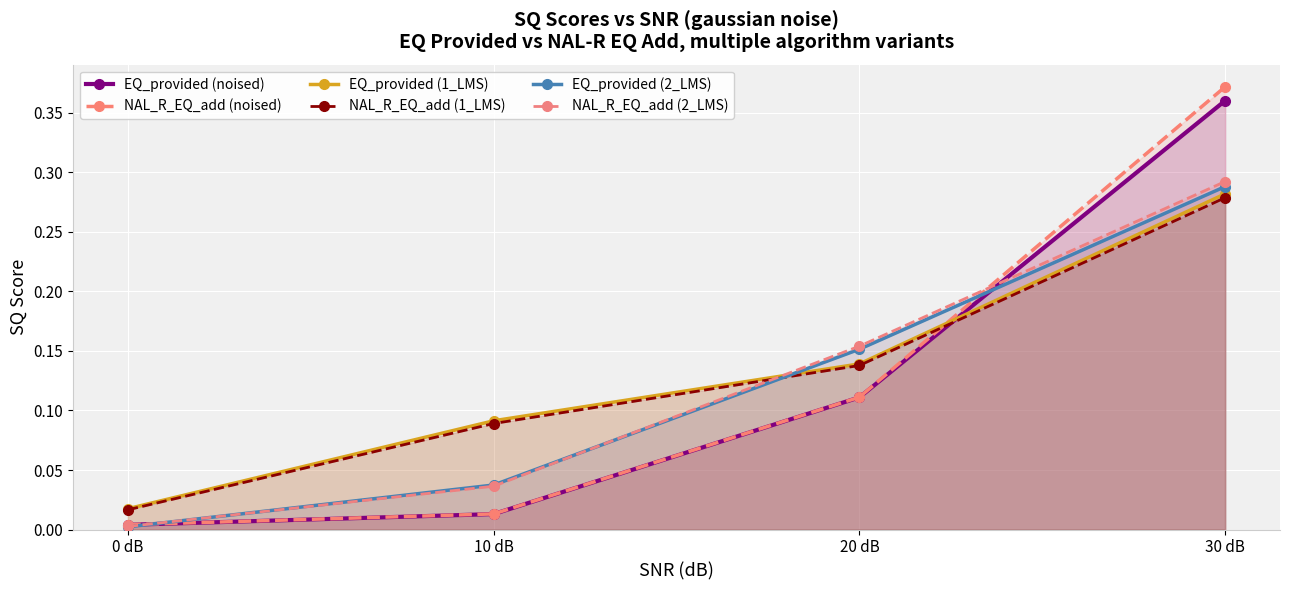

The value of NAL_R_EQ_add (1_LMS) at 0 dB is 0.0. True or false?

True